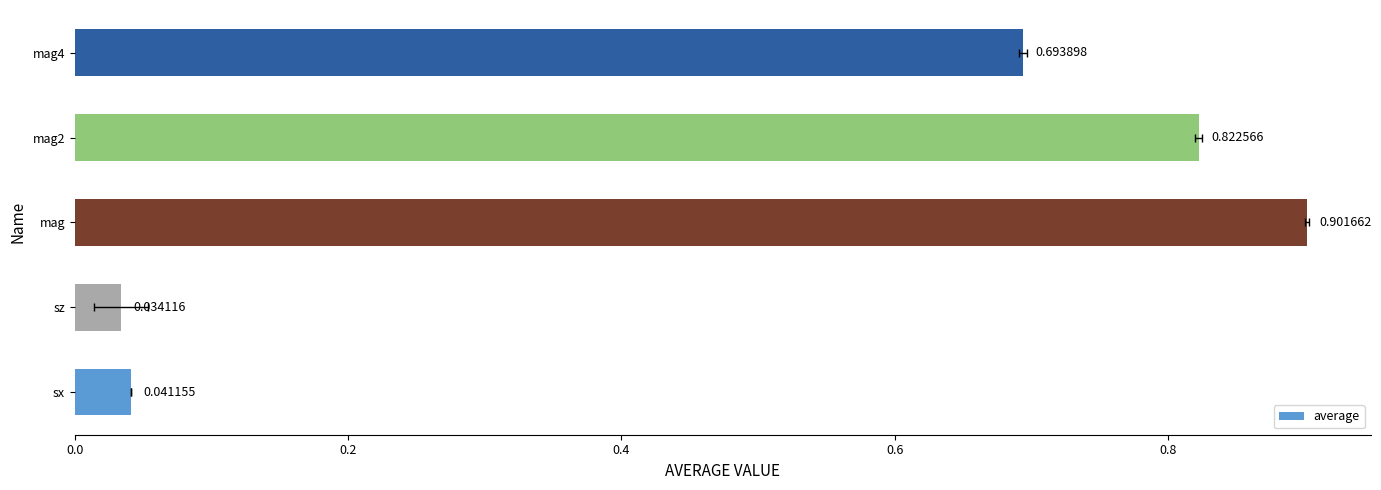

The value at mag is 0.4. True or false?

False